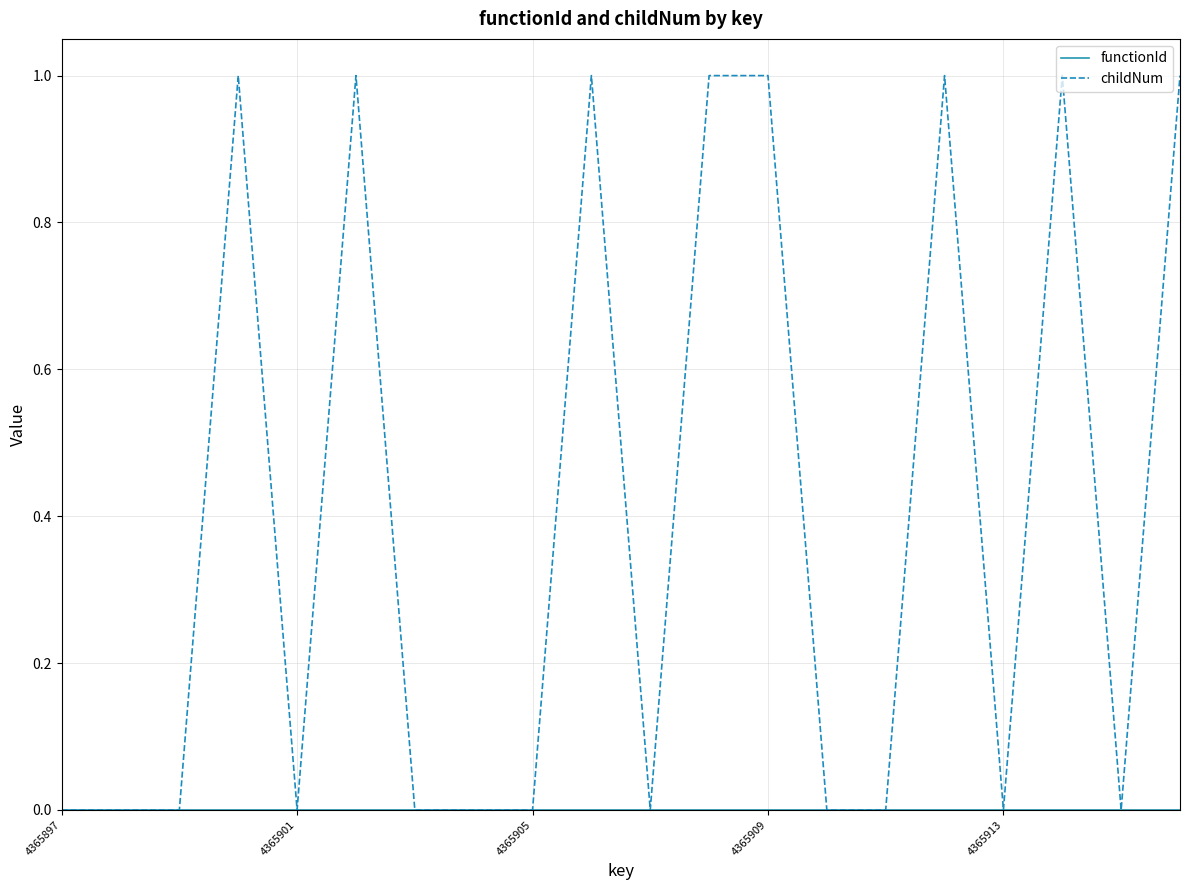

Which series has the widest spread of values?

childNum